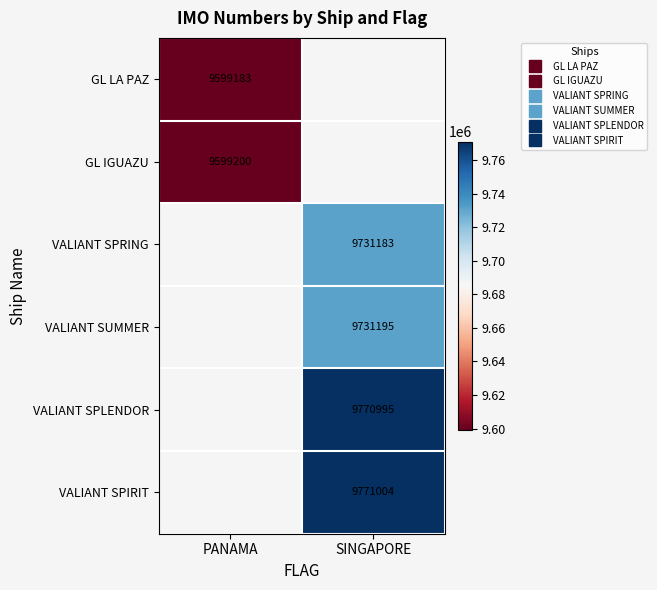

How many categories are shown in the chart?

2